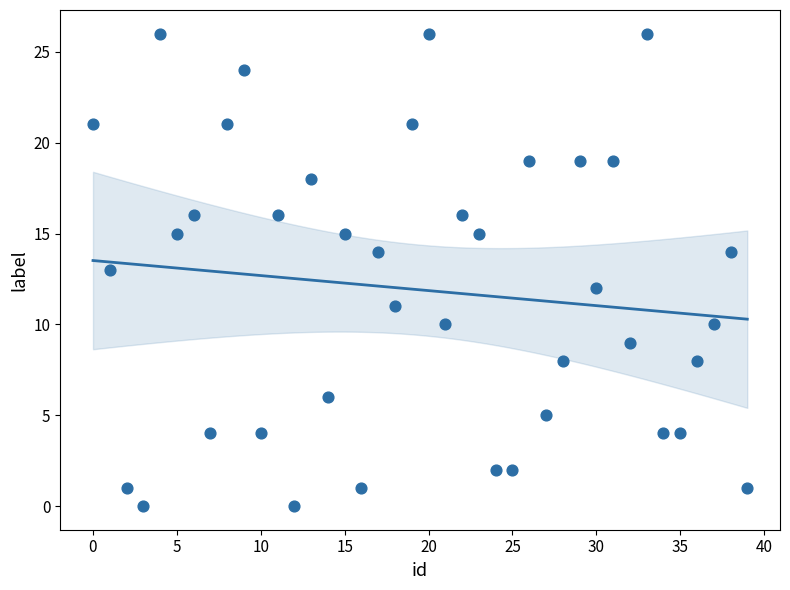

What is the range of Y values (max minus min)?

26